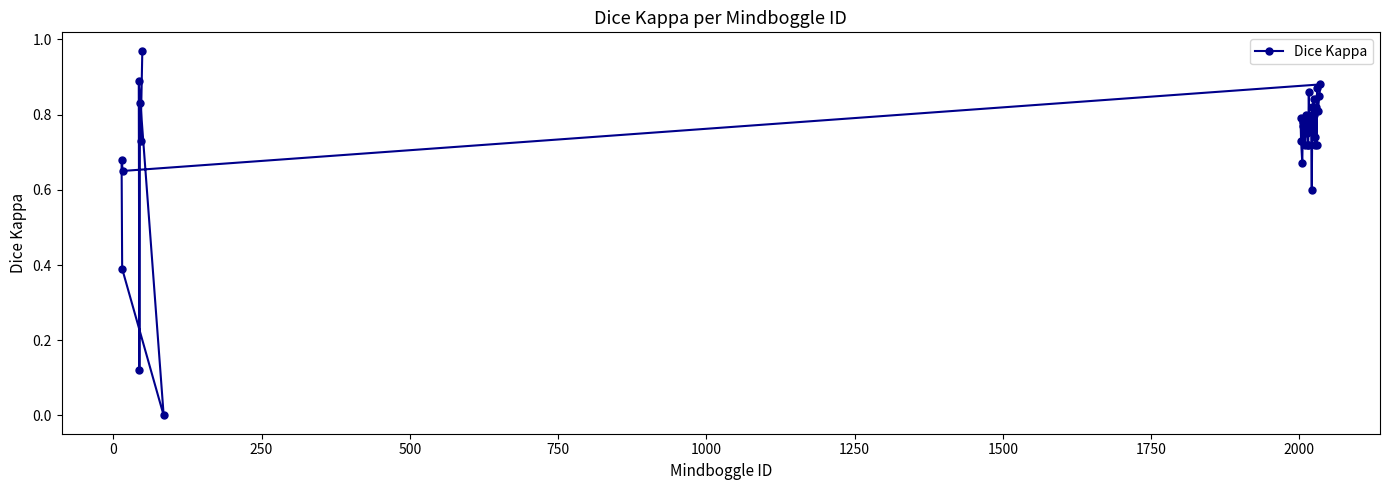

Is this an area chart (filled region under the line)?

No